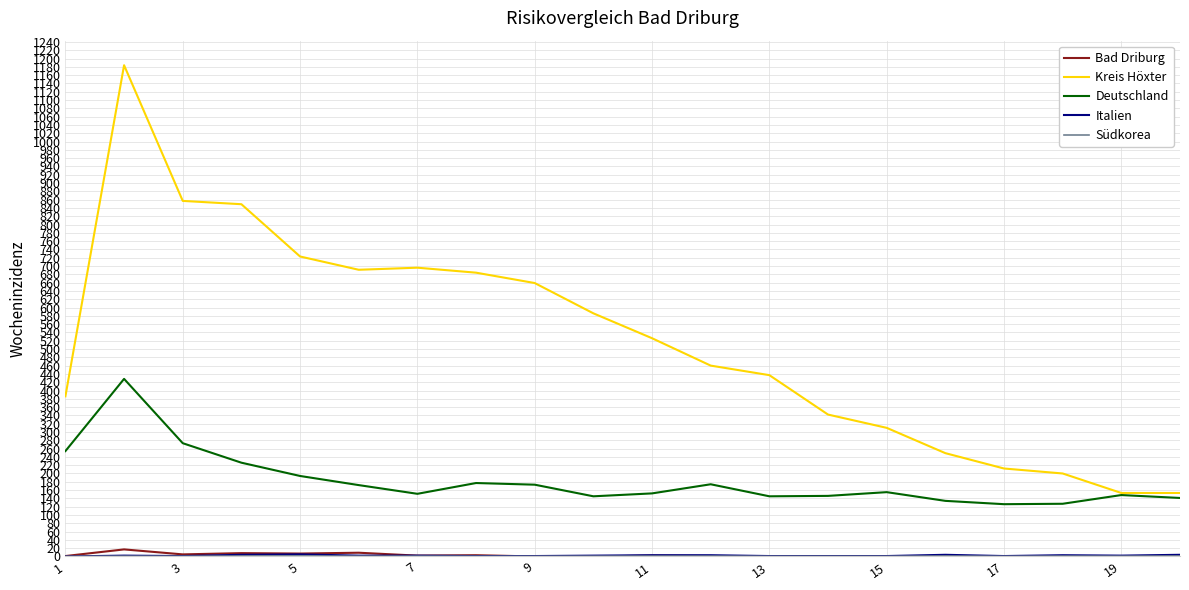

Which series has the largest total across all categories?

Kreis Höxter